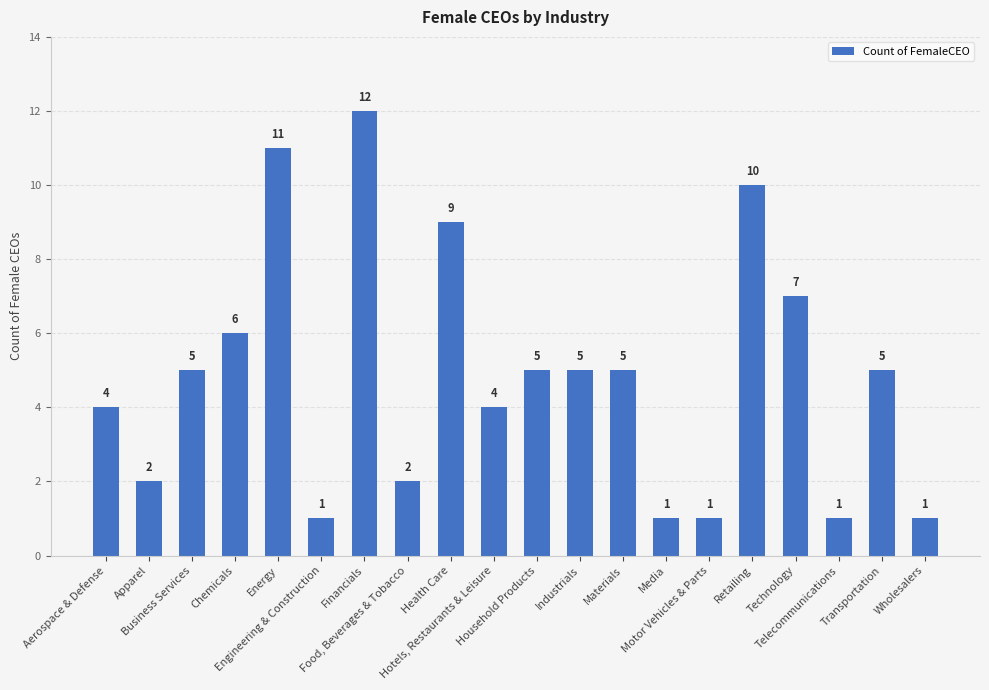

Reading left to right, what are all the values shown in this chart?

4	2	5	6	11	1	12	2	9	4	5	5	5	1	1	10	7	1	5	1